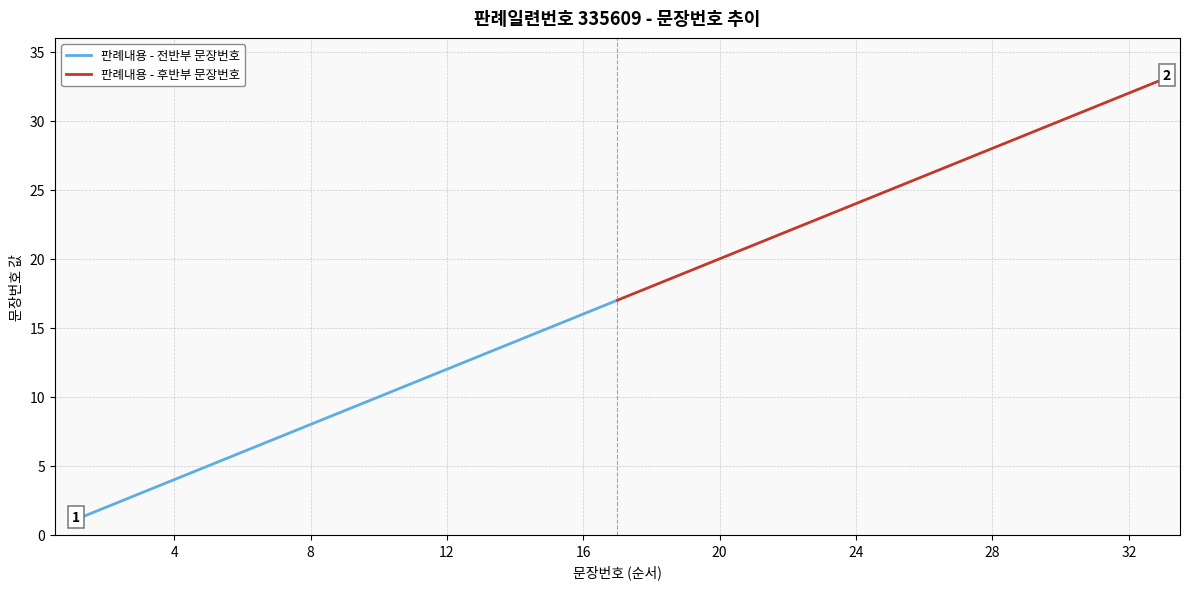

True or false: 판례내용 - 전반부 문장번호 has more than 1 points higher than both neighbors.

False